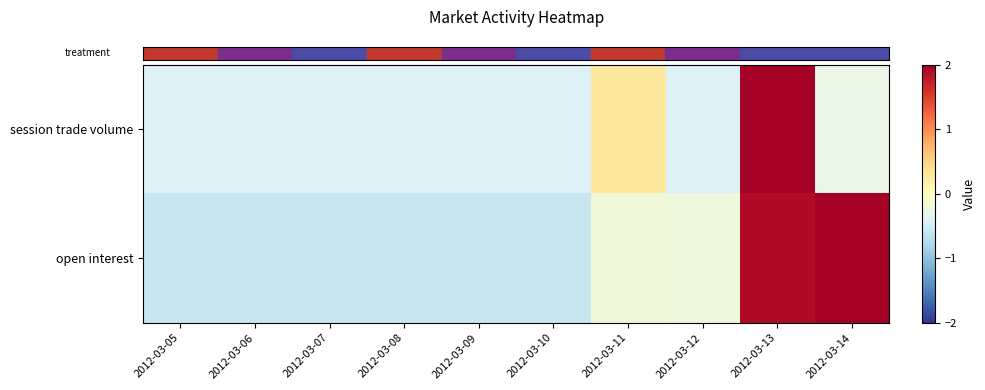

List the series in order of their peak value, lowest first.

row_1, row_0